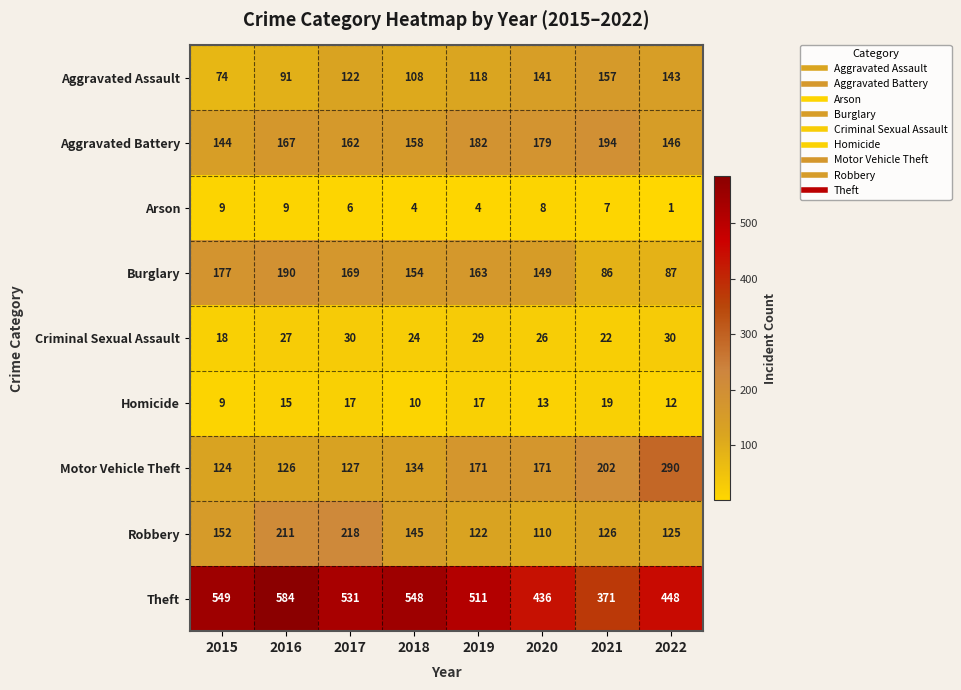

What is the average value of the Arson series?

6